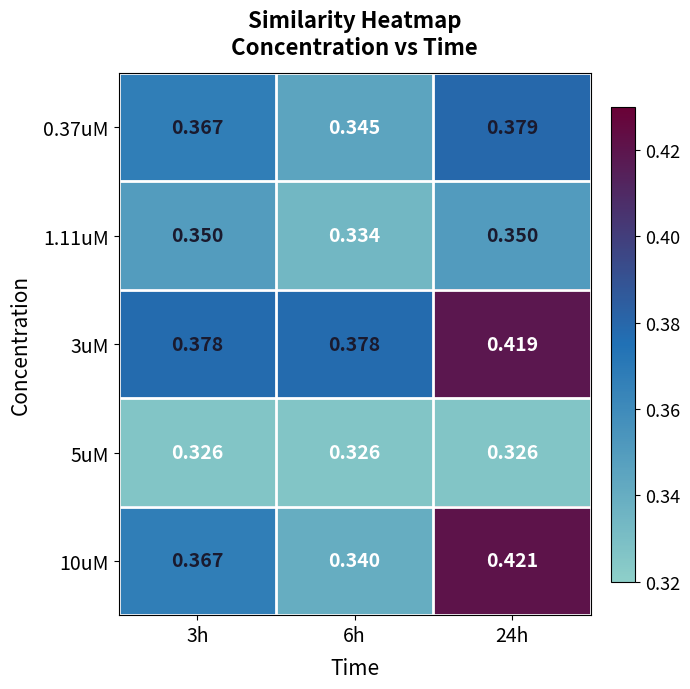

Between 3h and 24h, which series saw the biggest shift?

10uM